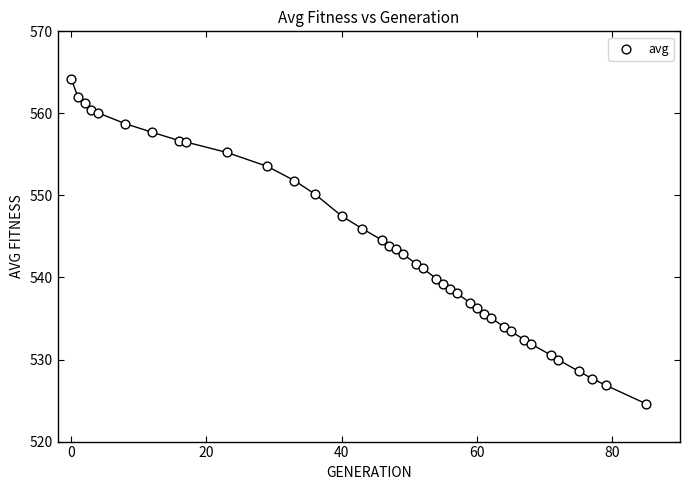

What is the range of Y values (max minus min)?

39.6